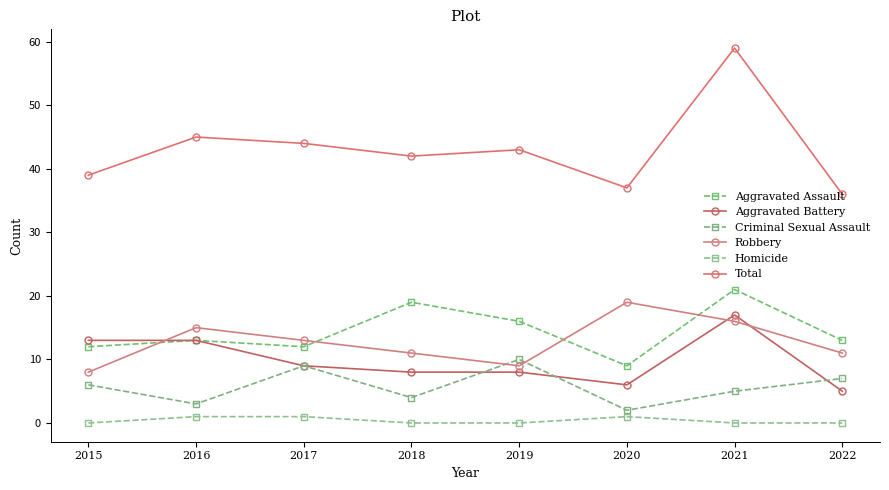

At how many categories does at least one series exceed 14?

8